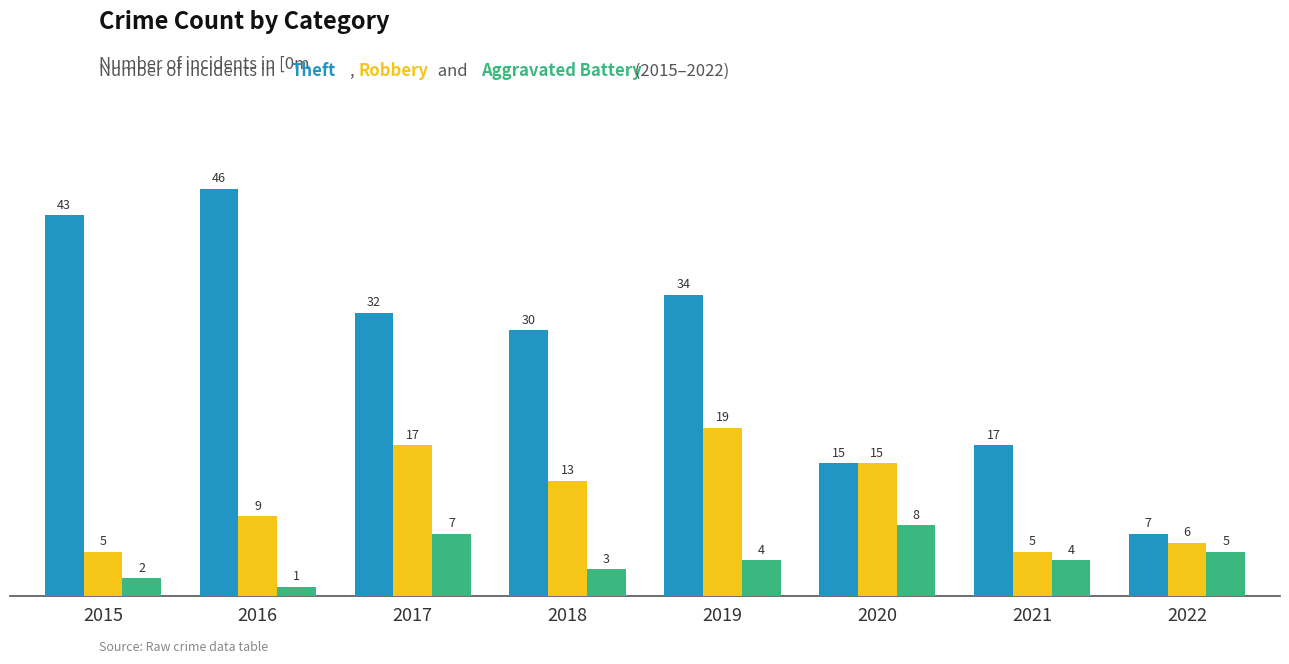

At which category is the sum across all series the highest?

2019